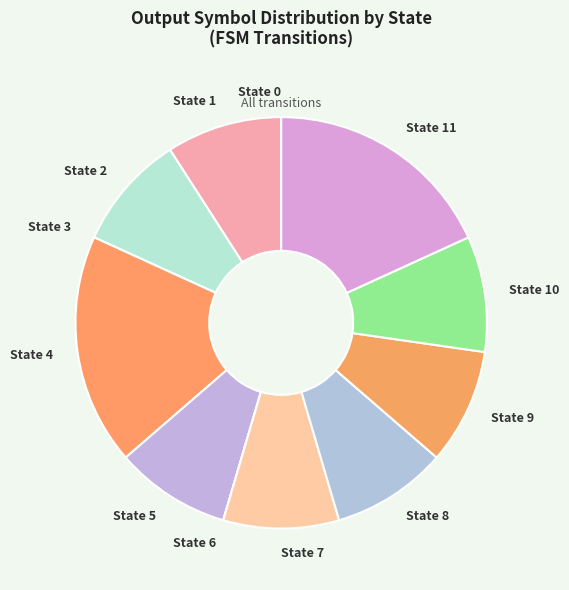

Approximately how many times larger is the value at State 11 compared to State 1?

2.0